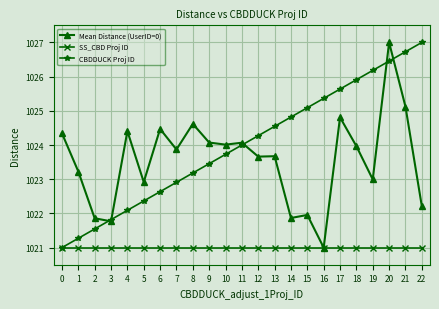

What is the difference between the highest and lowest values at 13?

3.5